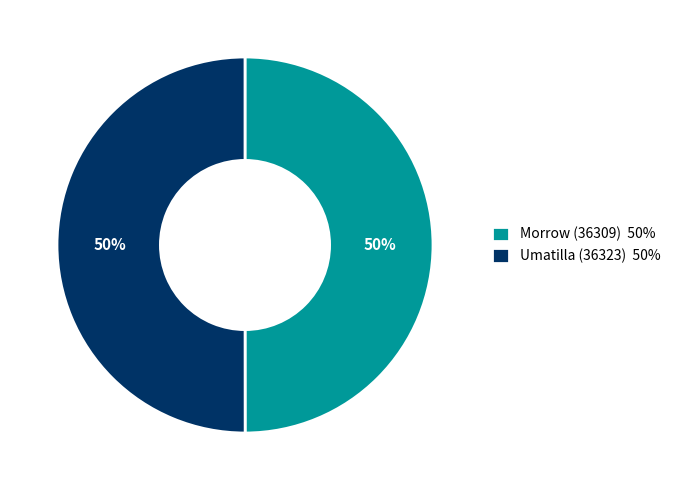

To the nearest percent, what is the average slice percentage?

50%